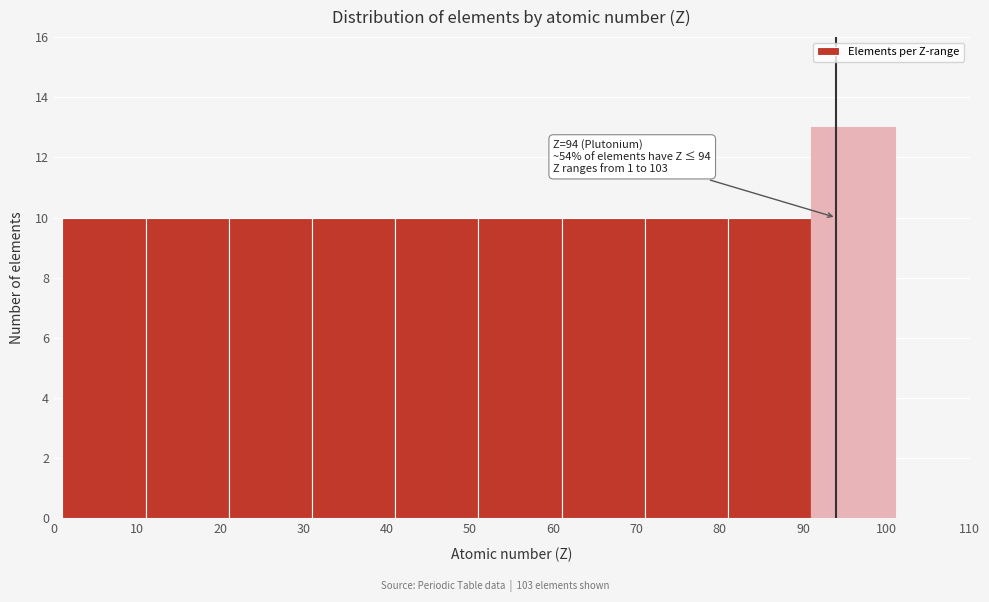

Over which range of the x-axis is the bar tallest?

91 to 101